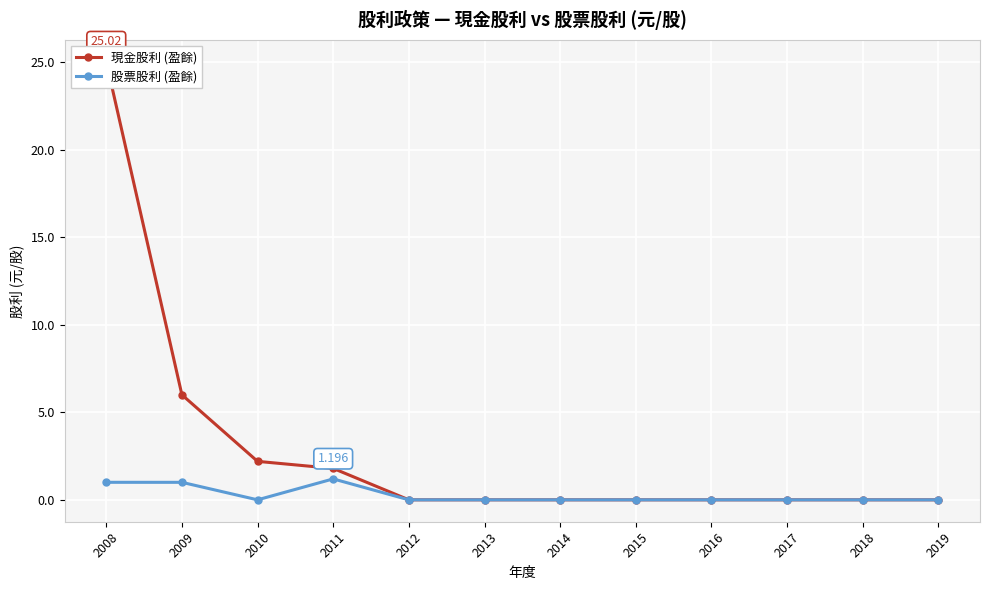

True or false: 現金股利 (盈餘) and 股票股利 (盈餘) intersect in this chart.

False